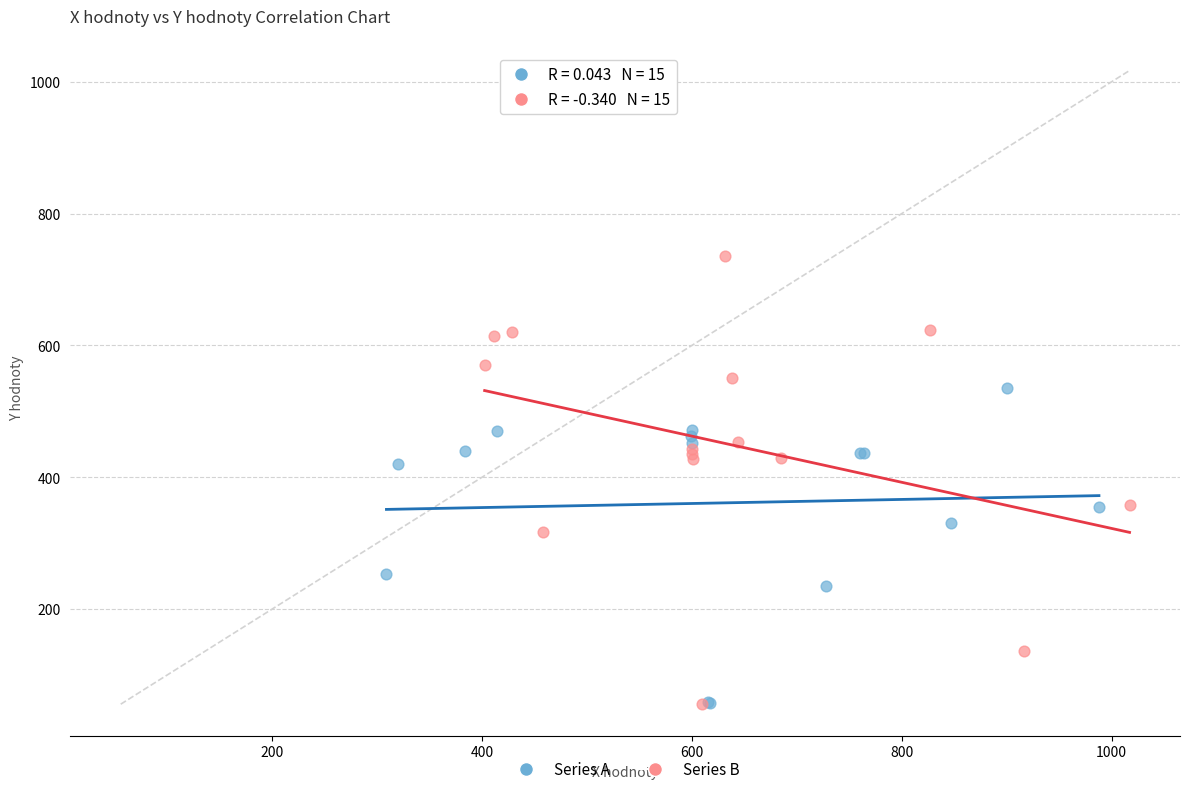

Which series reaches the maximum Y coordinate?

Series B